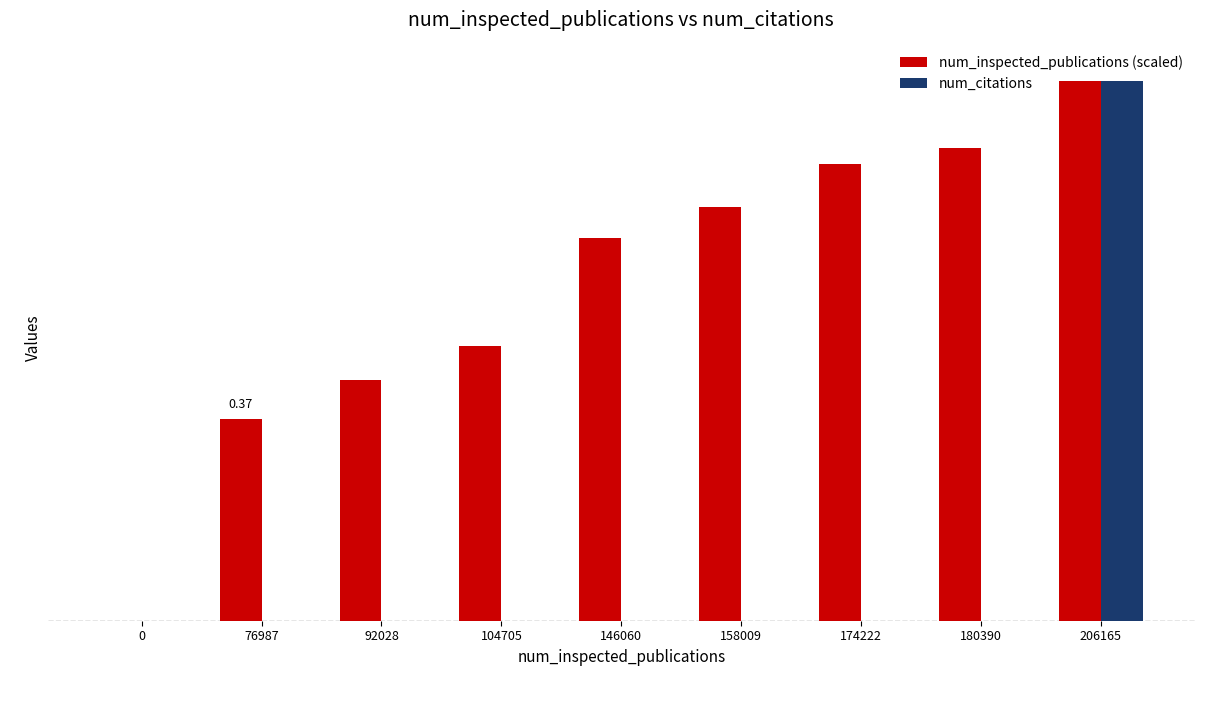

Reading left to right, extract all data points from this chart.

num_inspected_publications (scaled): 0=0.0	76987=0.4	92028=0.4	104705=0.5	146060=0.7	158009=0.8	174222=0.8	180390=0.9	206165=1.0
num_citations: 0=0.0	76987=0.0	92028=0.0	104705=0.0	146060=0.0	158009=0.0	174222=0.0	180390=0.0	206165=1.0